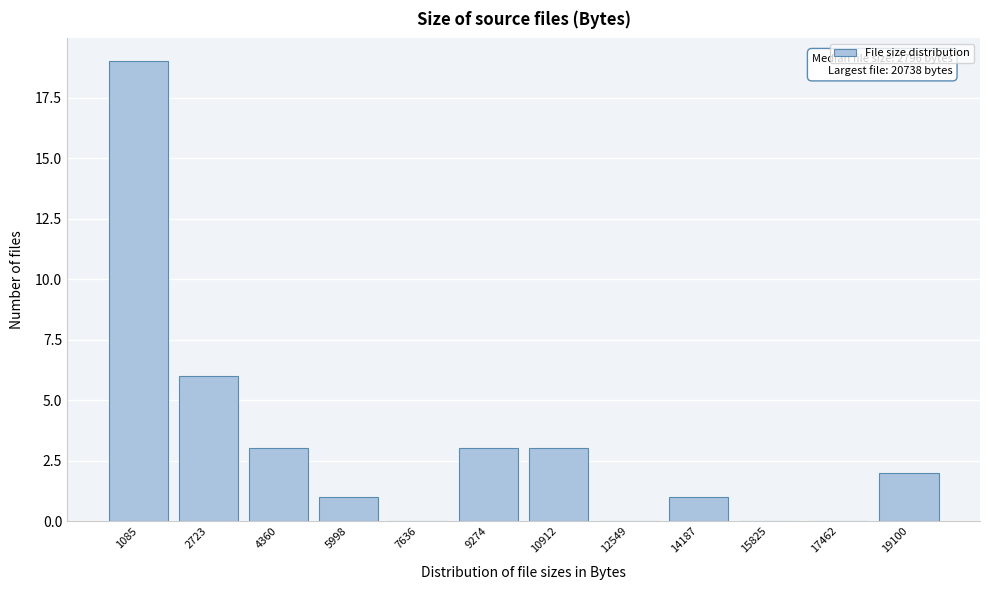

Reading left to right, transcribe all the data shown in this chart.

1085=19	2723=6	4360=3	5998=1	7636=0	9274=3	10912=3	12549=0	14187=1	15825=0	17462=0	19100=2